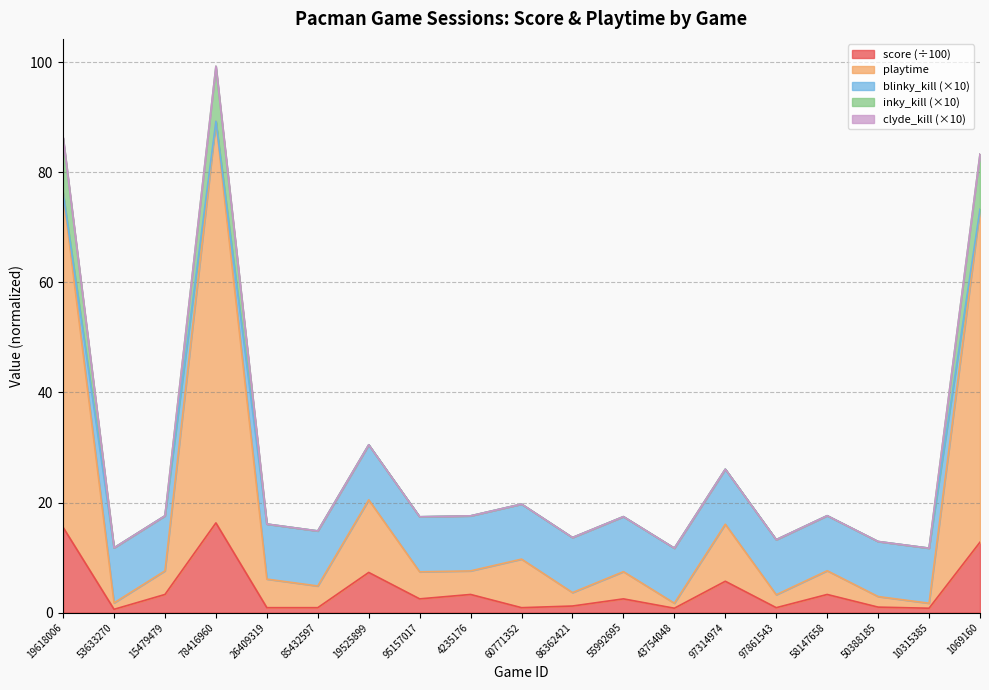

True or false: score and inky_kill cross at least once.

False